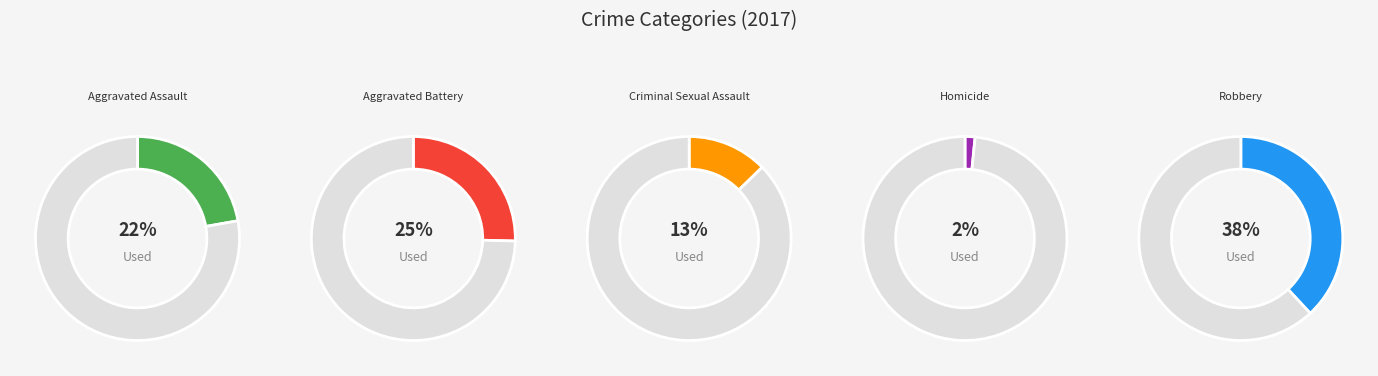

True or false: Criminal Sexual Assault accounts for 2% of the total.

False